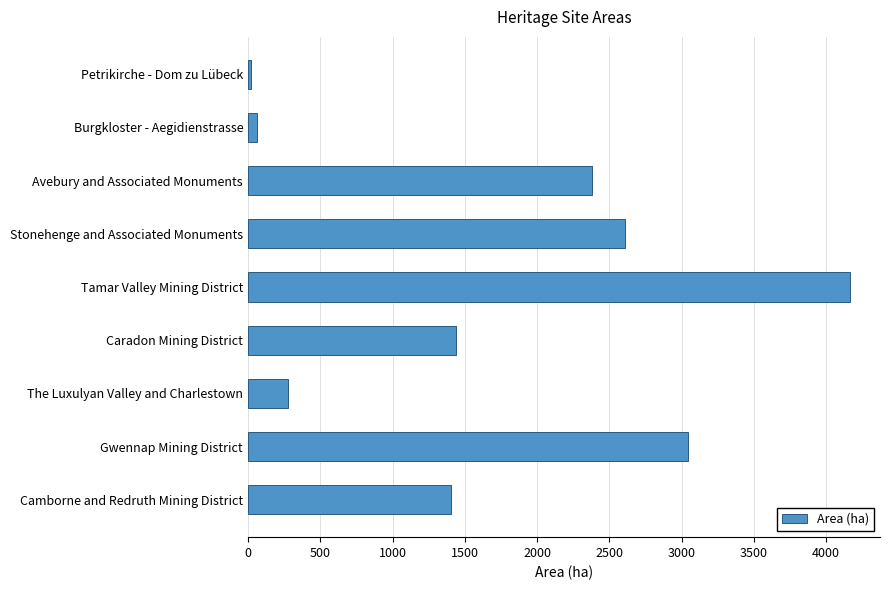

Does the chart contain any negative values?

No